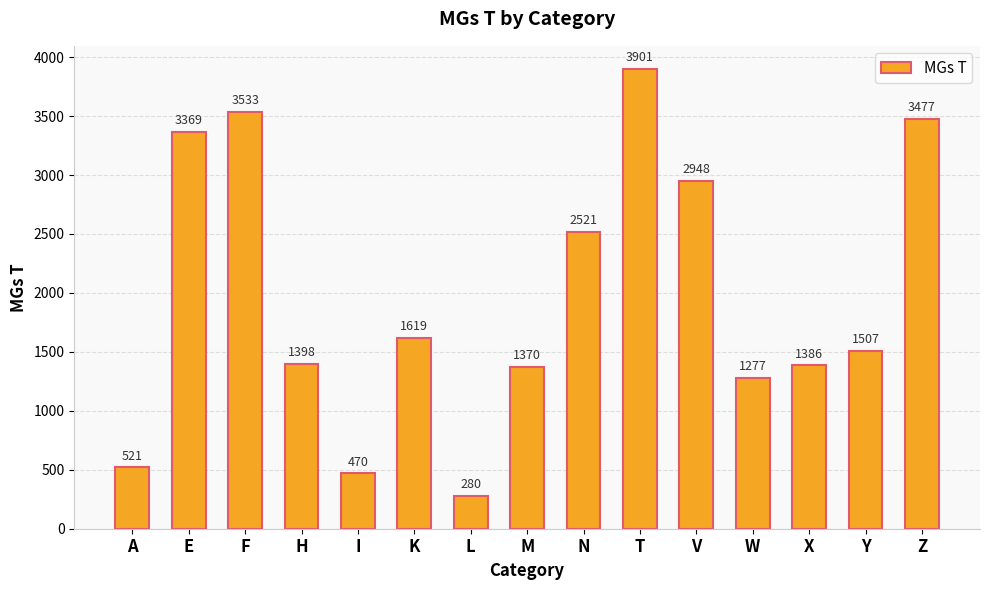

What is the sum of all values?

29577